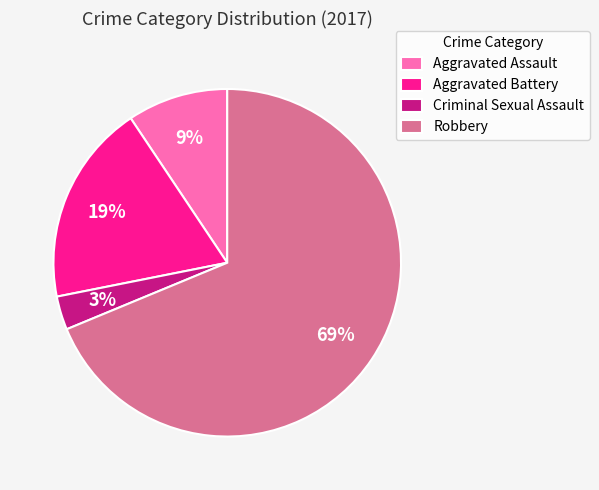

Rank the categories by value from lowest to highest.

Criminal Sexual Assault, Aggravated Assault, Aggravated Battery, Robbery